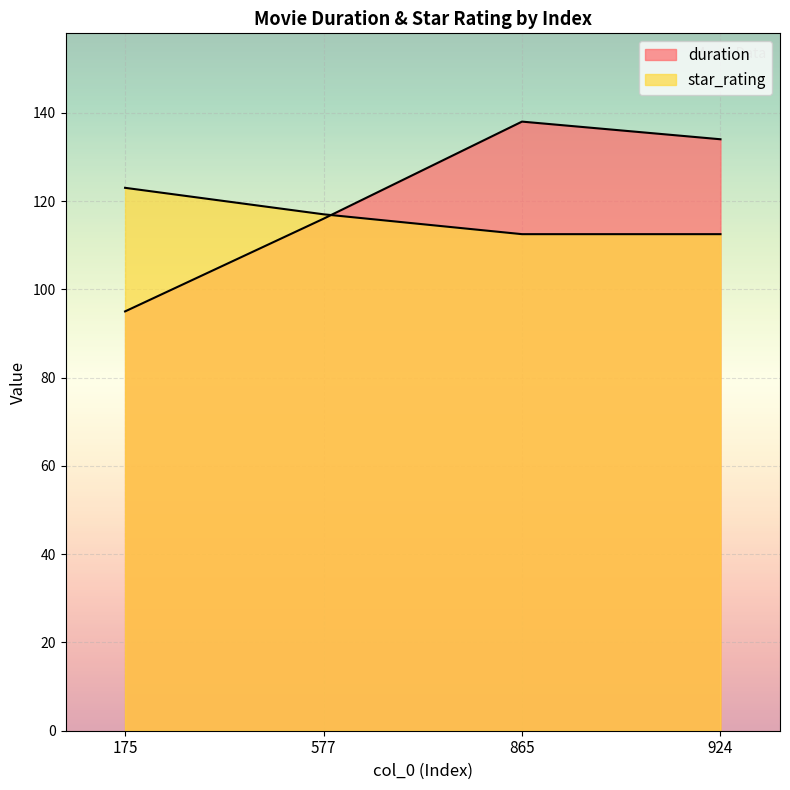

The value of star_rating at 924 is 52.7. True or false?

False